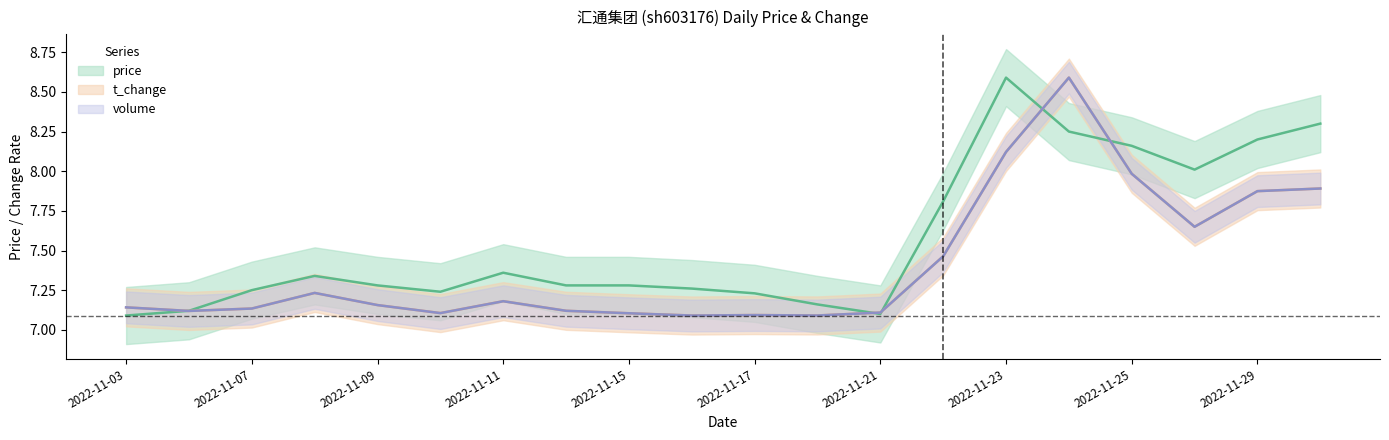

Reading right to left, transcribe all the data shown in this chart.

price: 2022-11-30=8.3	2022-11-29=8.2	2022-11-28=8.0	2022-11-25=8.2	2022-11-24=8.2	2022-11-23=8.6	2022-11-22=7.8	2022-11-21=7.1	2022-11-18=7.2	2022-11-17=7.2	2022-11-16=7.3	2022-11-15=7.3	2022-11-14=7.3	2022-11-11=7.4	2022-11-10=7.2	2022-11-09=7.3	2022-11-08=7.3	2022-11-07=7.2	2022-11-04=7.1	2022-11-03=7.1
t_change: 2022-11-30=7.9	2022-11-29=7.9	2022-11-28=7.6	2022-11-25=8.0	2022-11-24=8.6	2022-11-23=8.1	2022-11-22=7.5	2022-11-21=7.1	2022-11-18=7.1	2022-11-17=7.1	2022-11-16=7.1	2022-11-15=7.1	2022-11-14=7.1	2022-11-11=7.2	2022-11-10=7.1	2022-11-09=7.2	2022-11-08=7.2	2022-11-07=7.1	2022-11-04=7.1	2022-11-03=7.1
volume_norm: 2022-11-30=7.9	2022-11-29=7.9	2022-11-28=7.6	2022-11-25=8.0	2022-11-24=8.6	2022-11-23=8.1	2022-11-22=7.5	2022-11-21=7.1	2022-11-18=7.1	2022-11-17=7.1	2022-11-16=7.1	2022-11-15=7.1	2022-11-14=7.1	2022-11-11=7.2	2022-11-10=7.1	2022-11-09=7.2	2022-11-08=7.2	2022-11-07=7.1	2022-11-04=7.1	2022-11-03=7.1